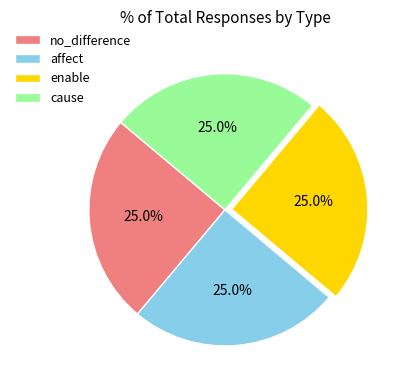

Count the number of slices in the pie.

4